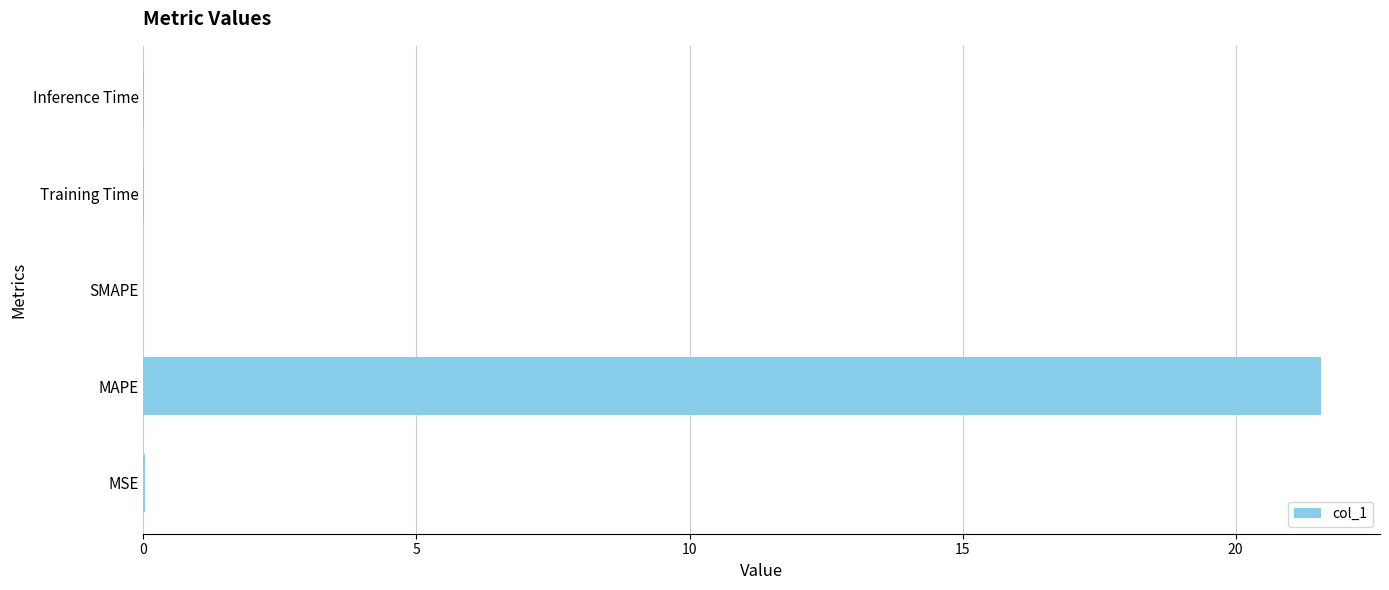

What is the maximum value shown in the chart?

21.6